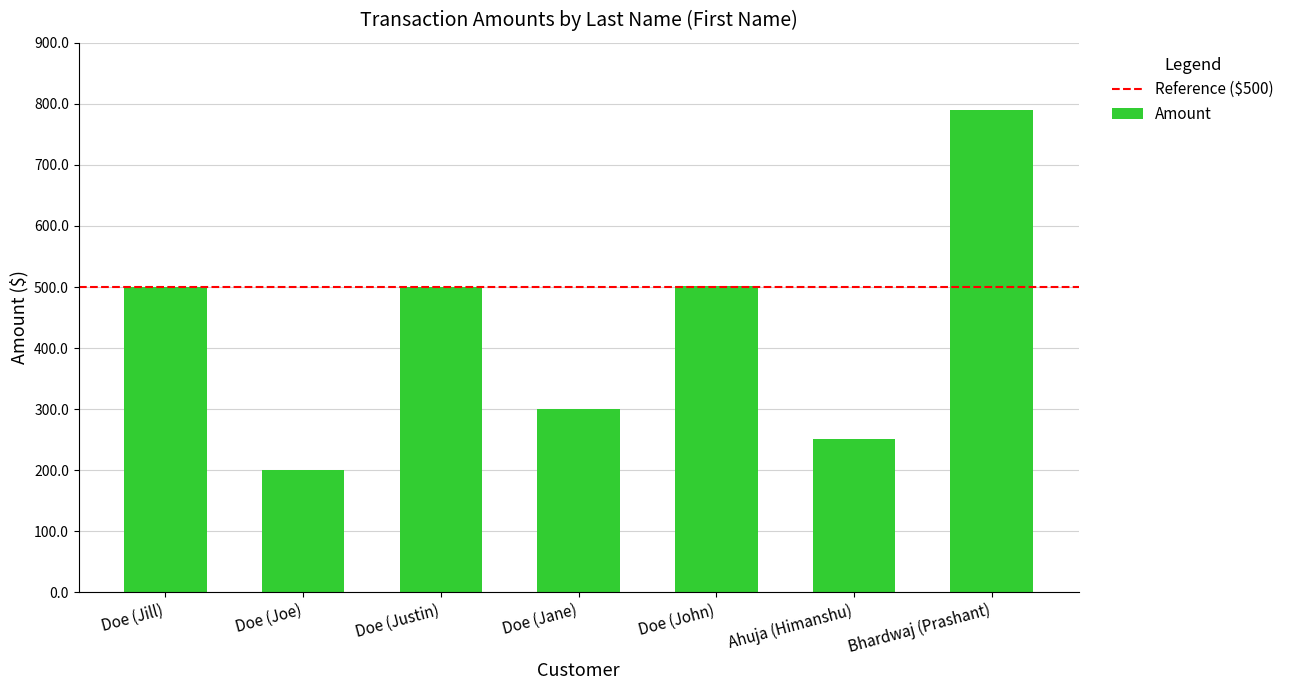

How many categories are shown in the chart?

7